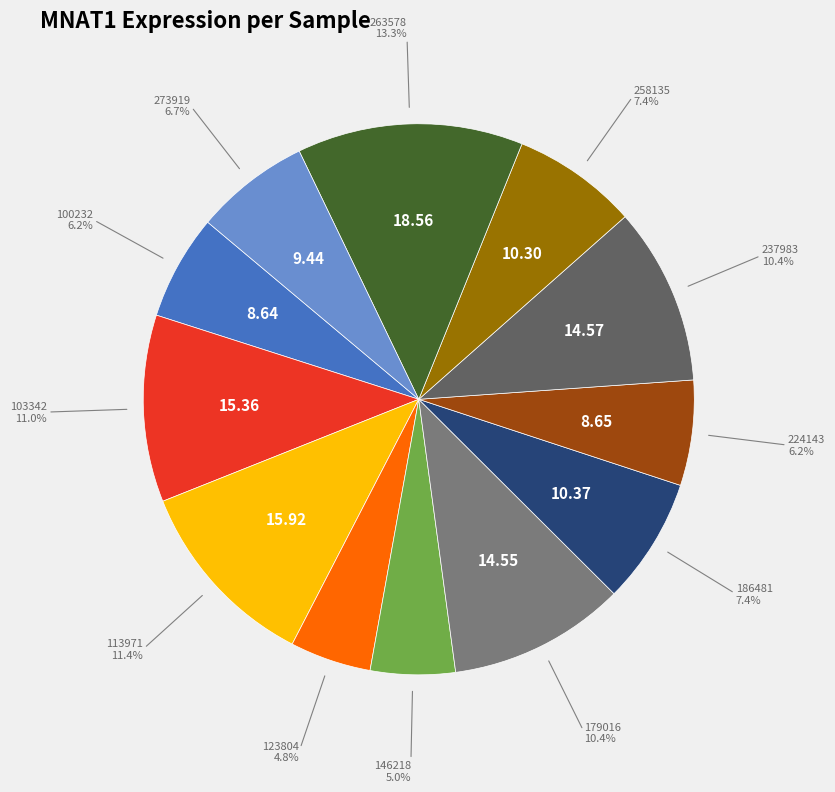

Is there a majority slice in this chart?

No